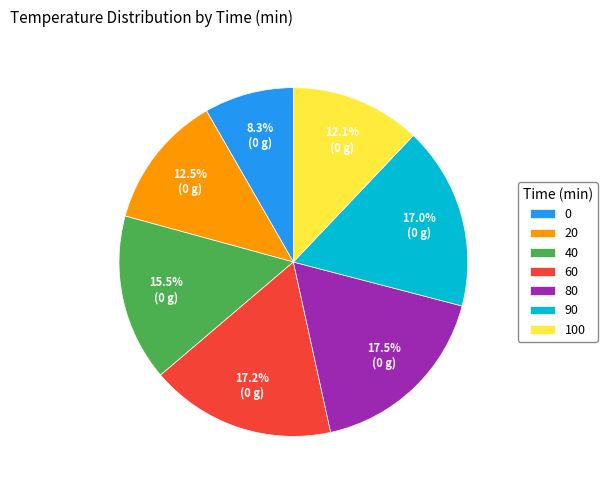

To the nearest percent, what is the difference between the largest and smallest slice percentages?

9%